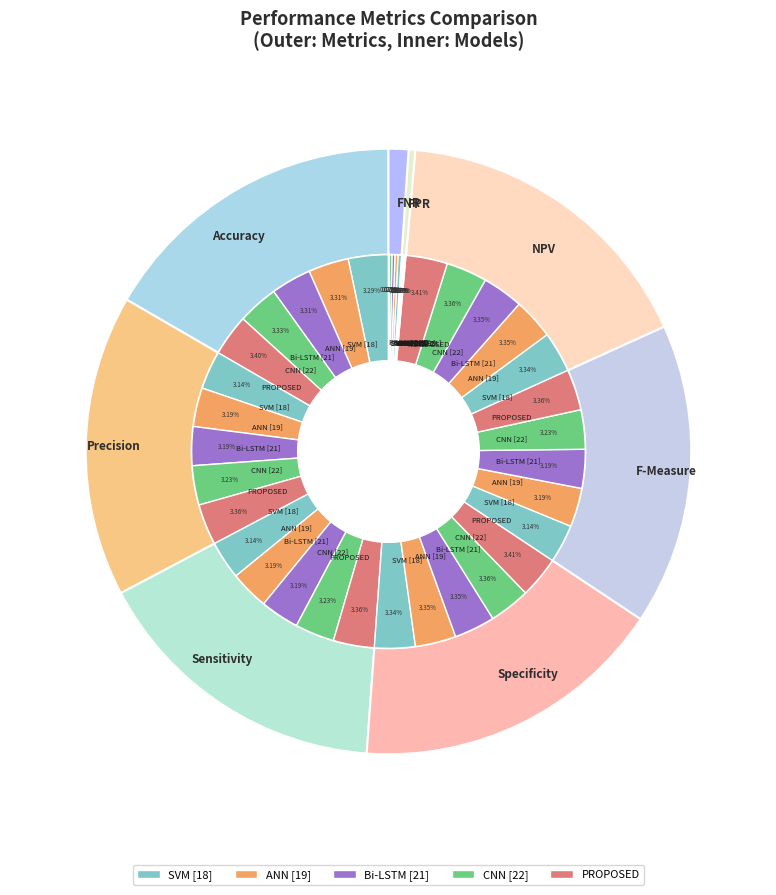

Is Accuracy the majority of the pie?

No